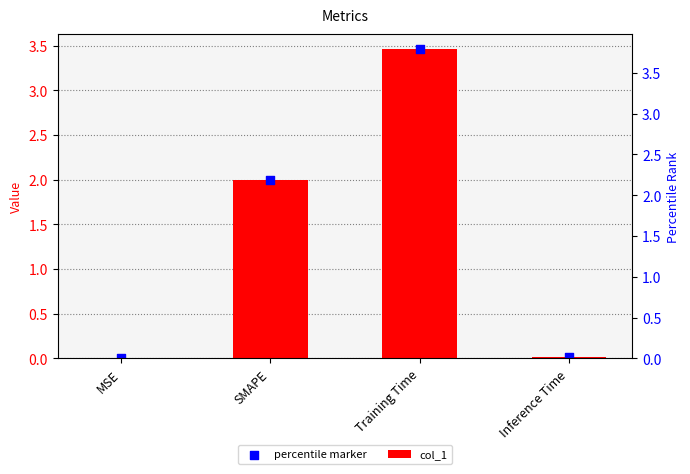

Is the value of col_1 at Inference Time greater than the value of percentile marker at Inference Time?

No